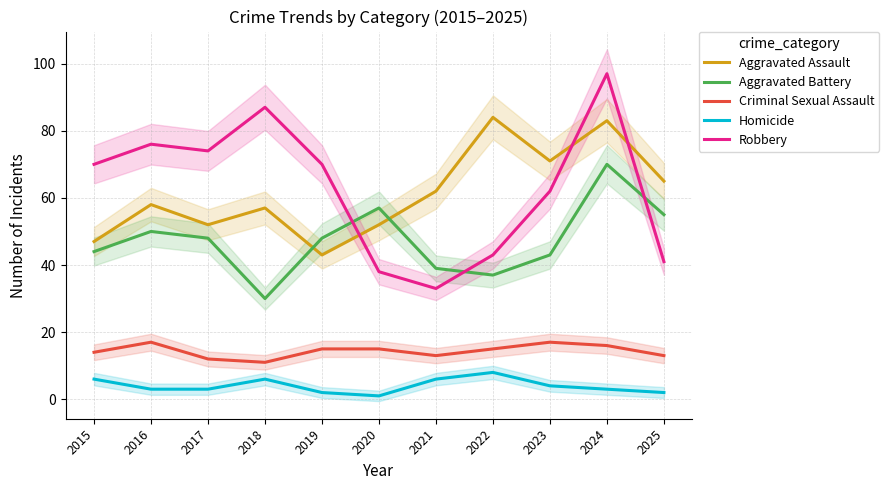

Between 2018 and 2023, which series saw the biggest shift?

Robbery